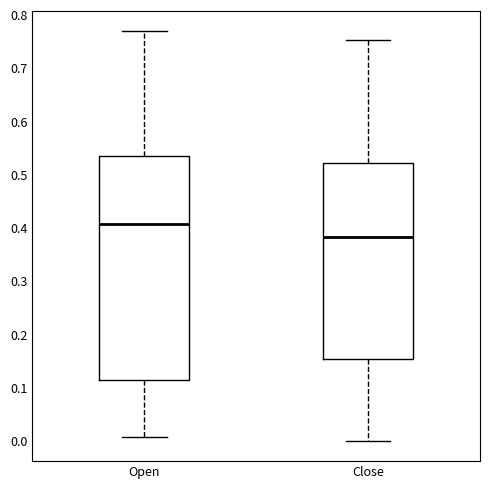

Which box has the lowest median line?

Close